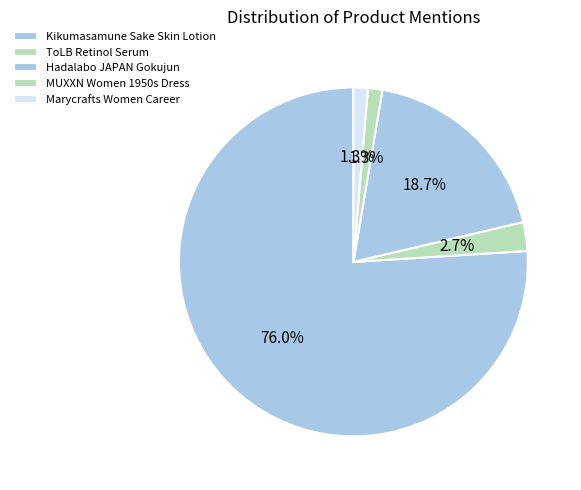

To the nearest percent, what percentage of the pie is Marycrafts Women Career?

1%